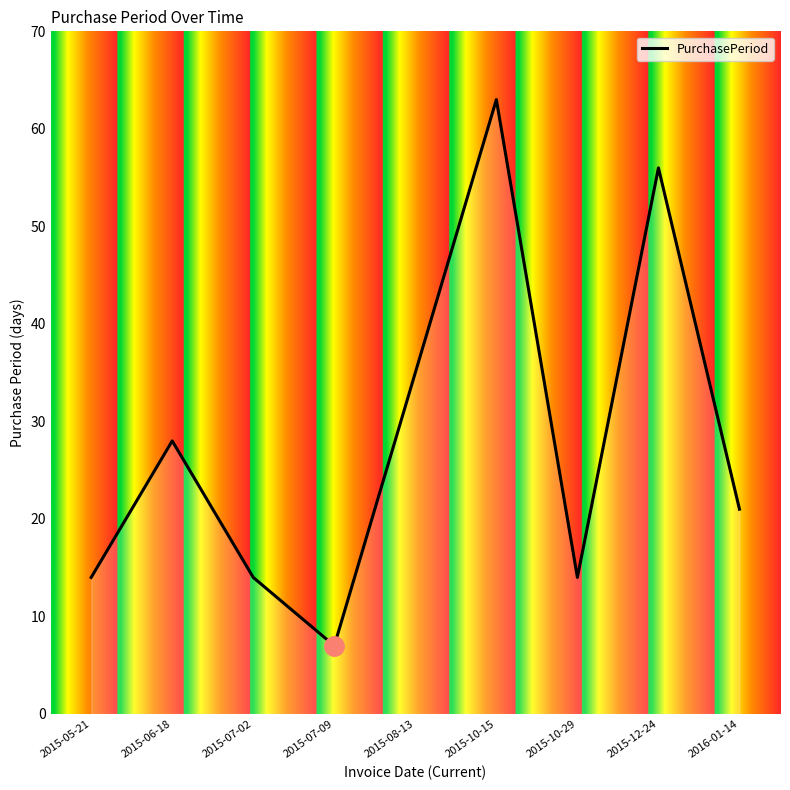

Reading left to right, what are all the values shown in this chart?

2015-05-21=14	2015-06-18=28	2015-07-02=14	2015-07-09=7	2015-08-13=35	2015-10-15=63	2015-10-29=14	2015-12-24=56	2016-01-14=21